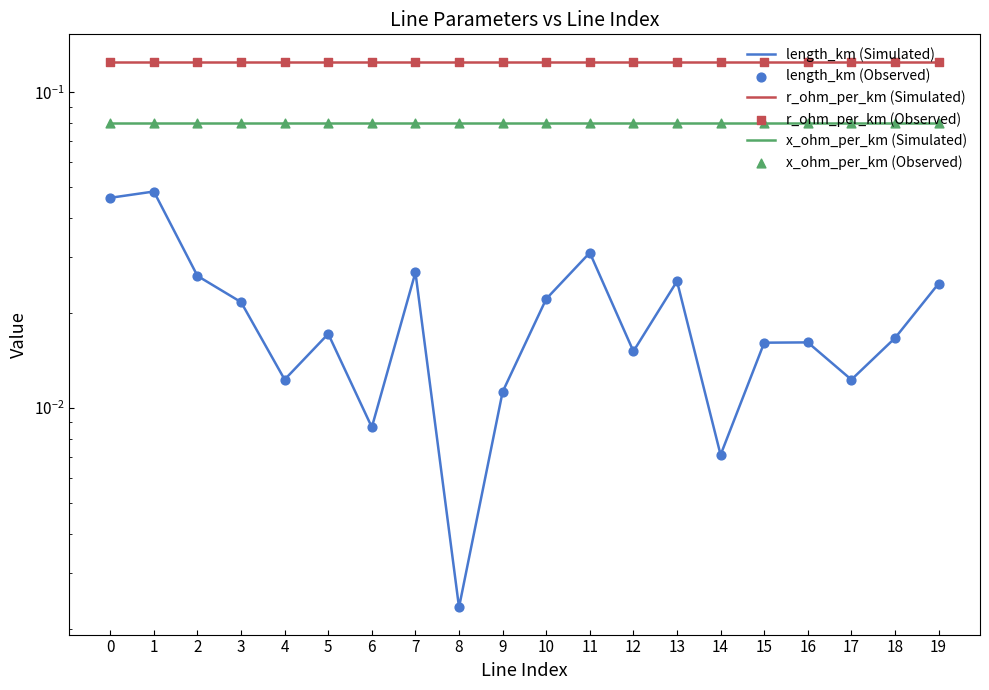

Which series contains the lowest Y value?

length_km (Simulated)